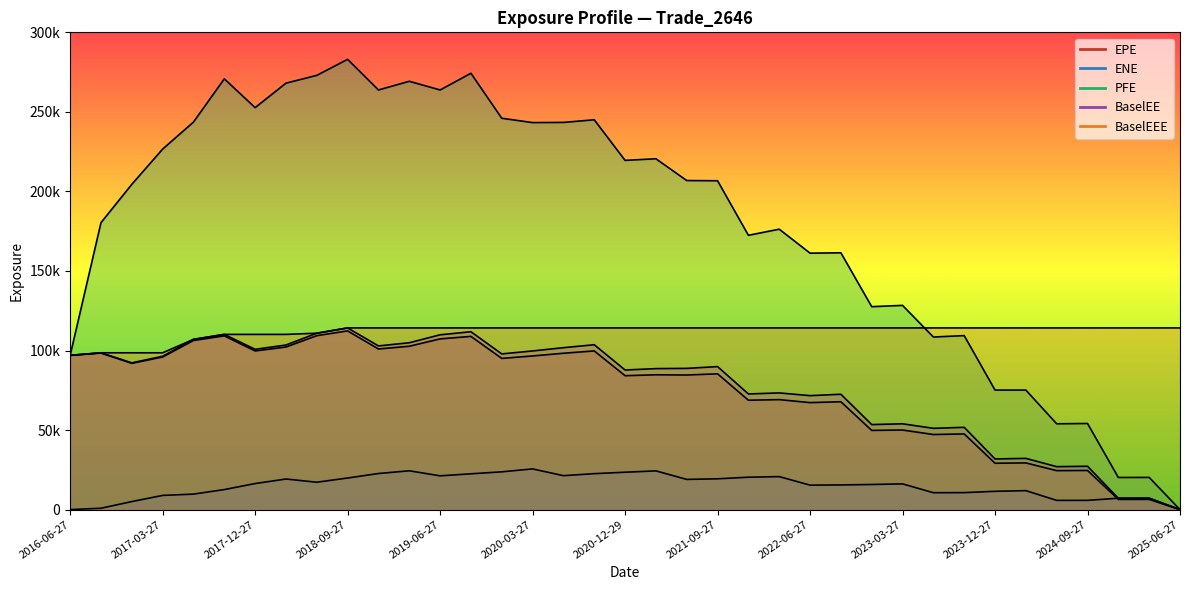

The BaselEEE series shows 114206.0 at 2023-09-27. True or false?

True